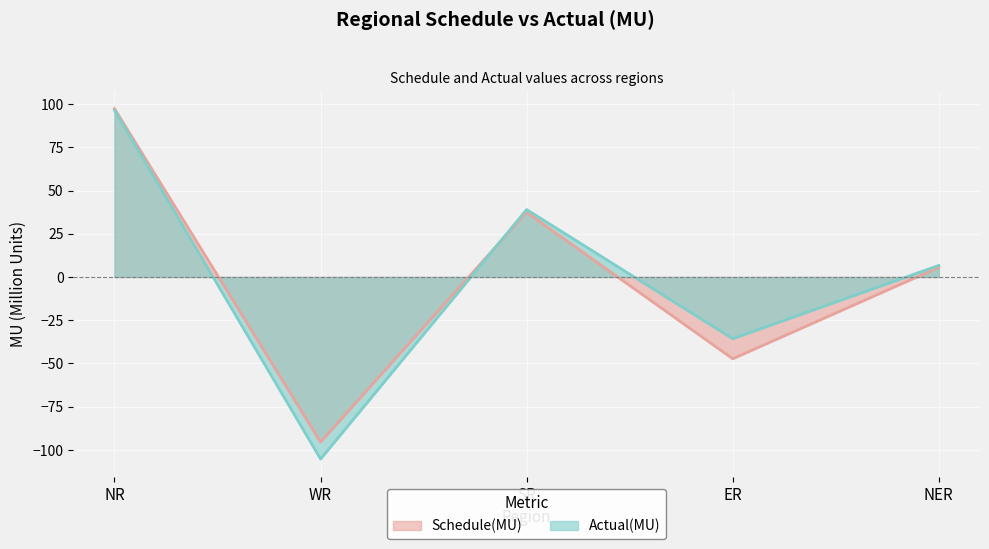

True or false: Actual(MU) has more than 1 interior local peaks.

False